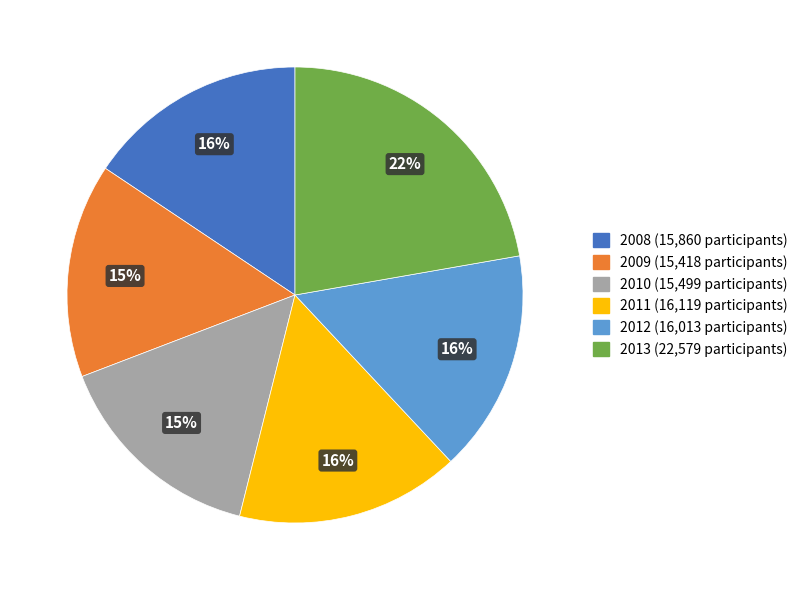

Is 2009 the majority of the pie?

No